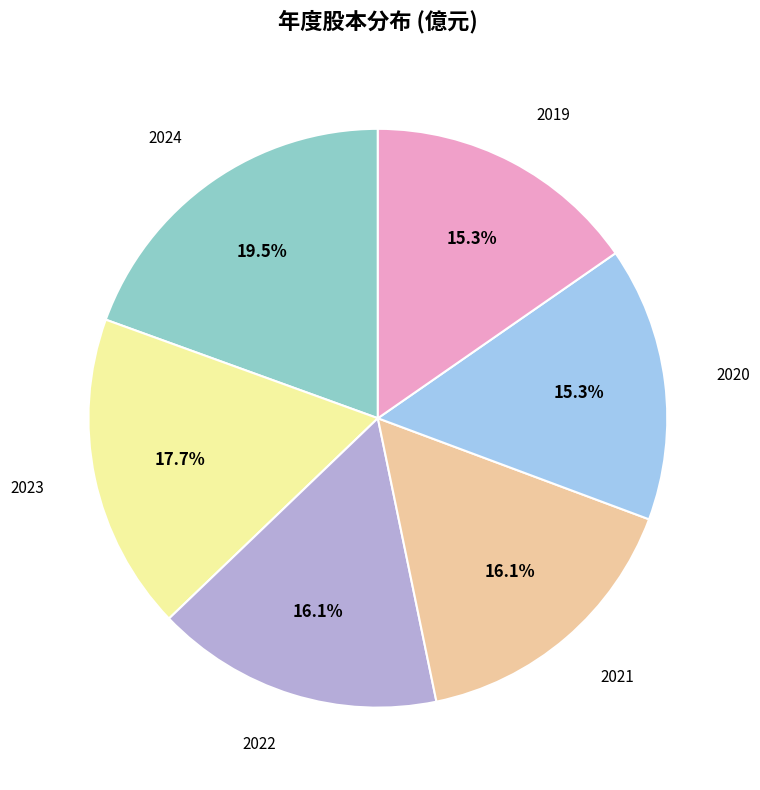

Is there any slice that represents more than half of the pie?

No